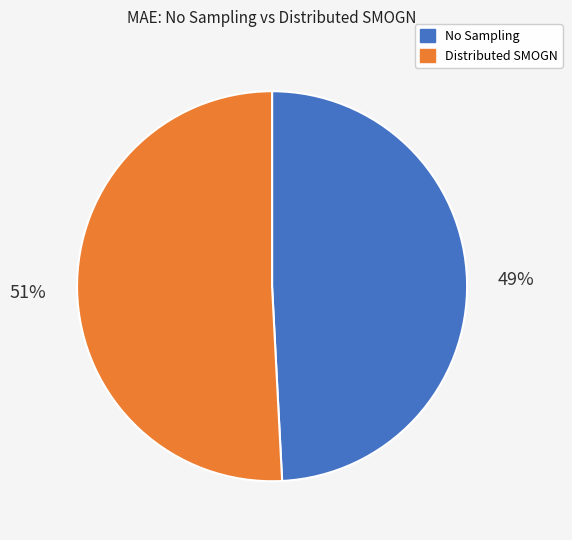

What is the majority slice?

Distributed SMOGN